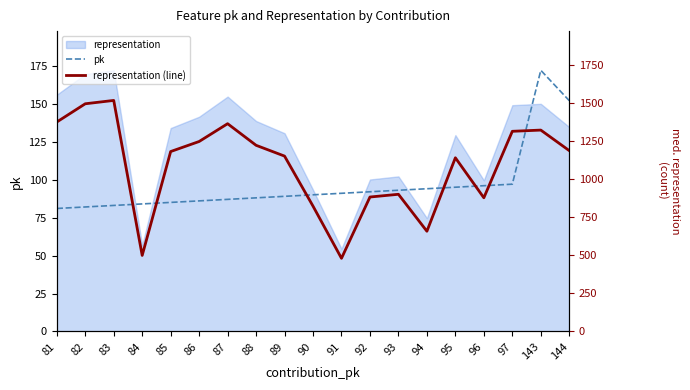

Which series has the largest total across all categories?

representation (line)